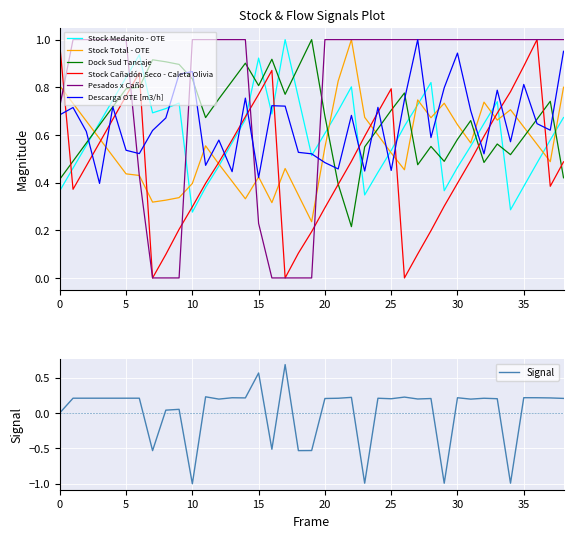

How many interior local peaks does the Dock Sud Tancaje series have?

9